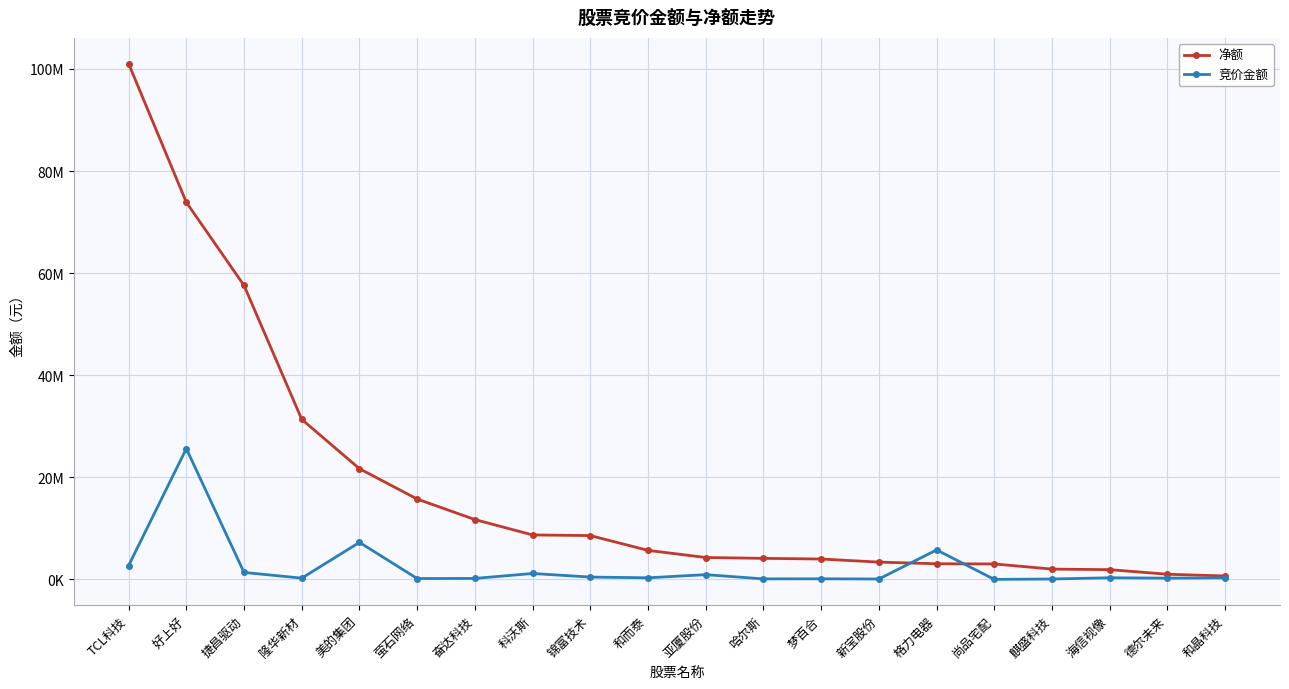

Is this an area chart (filled region under the line)?

No